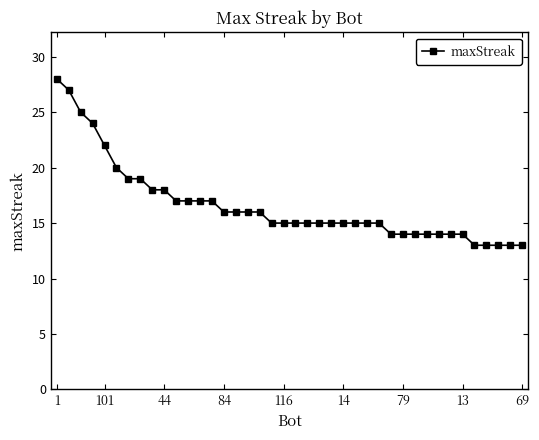

Does the chart display data point markers on the line(s)?

Yes